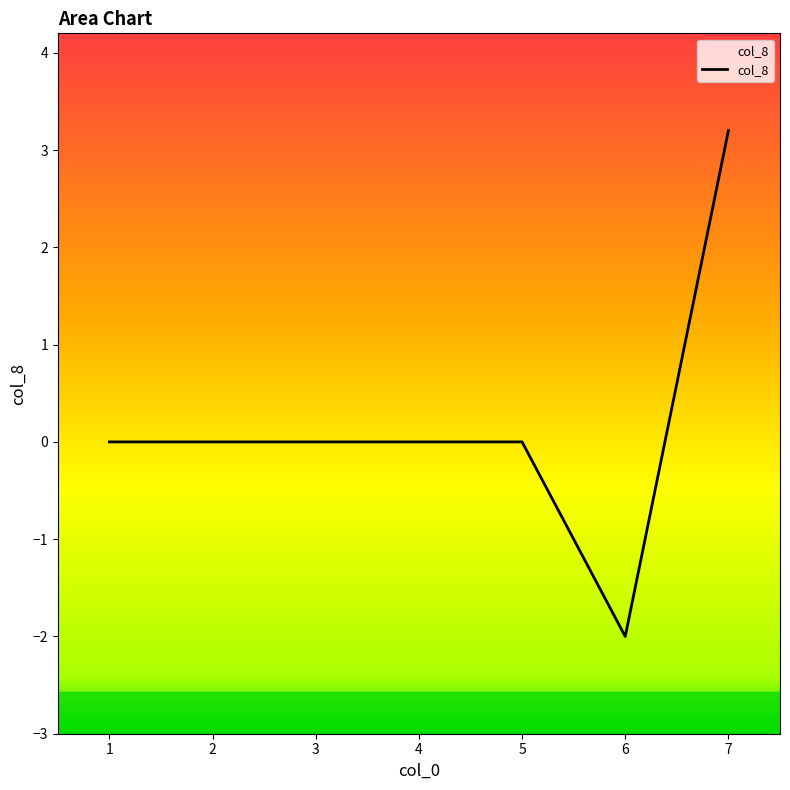

Is it true that the value at 3 is 0.0?

True